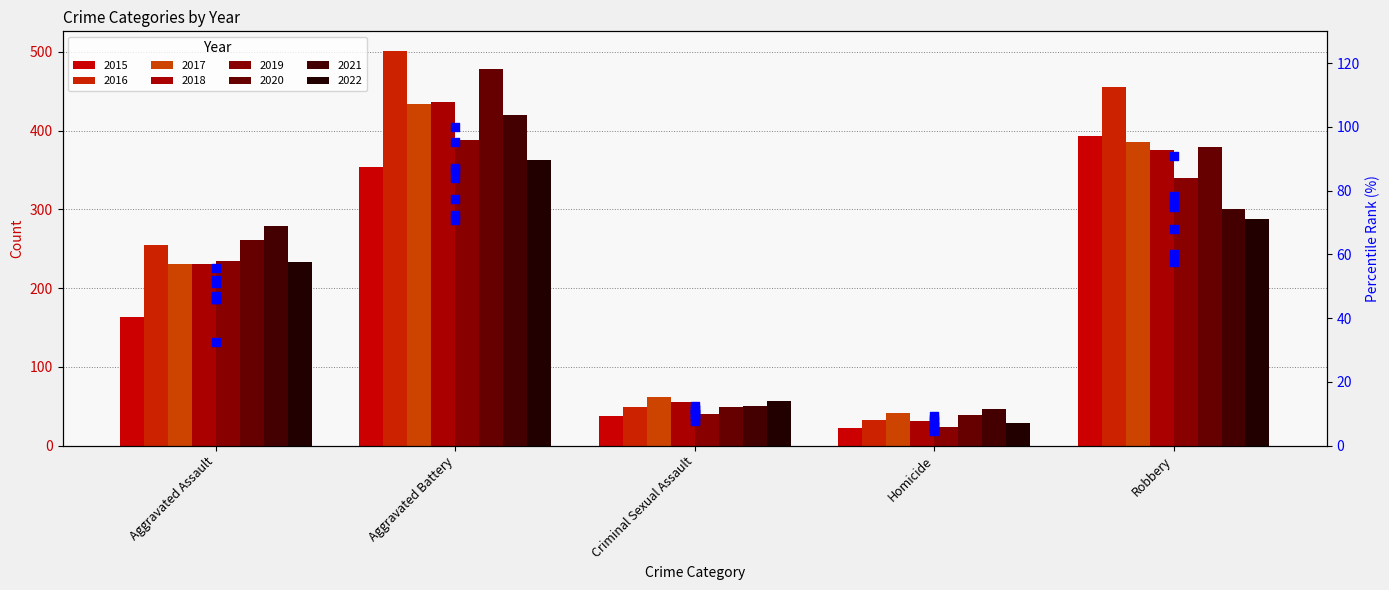

Between Robbery and Aggravated Battery, which is larger?

Robbery